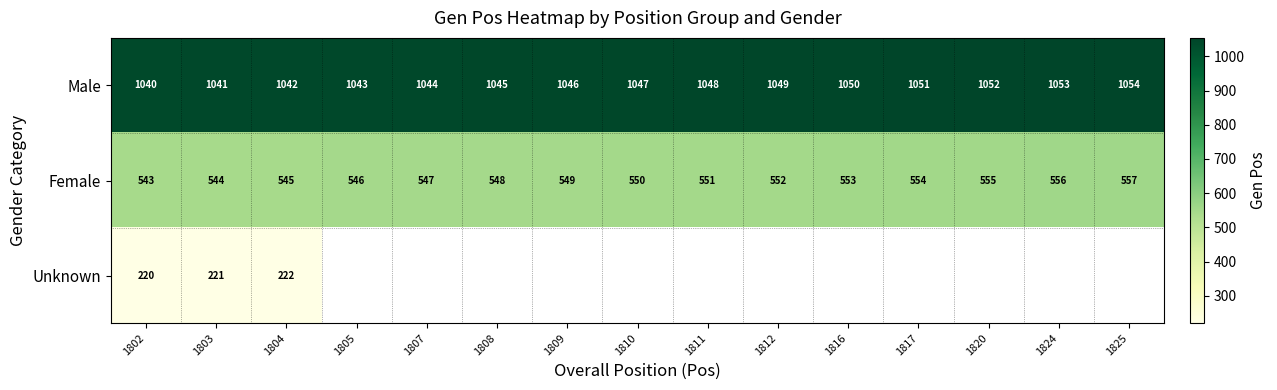

What is the average value of the Male series?

1047